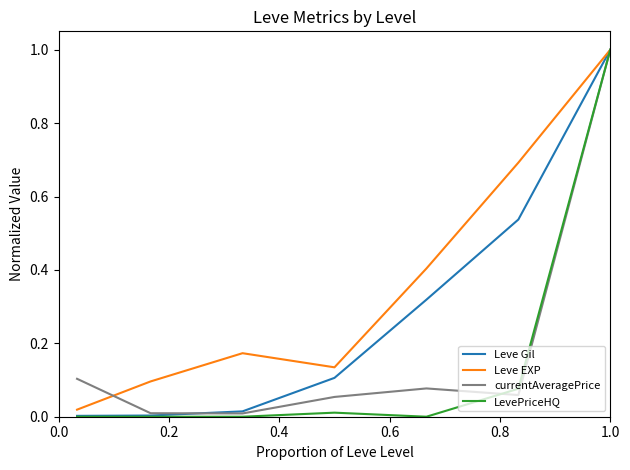

How many interior local valleys does the currentAveragePrice series have?

2